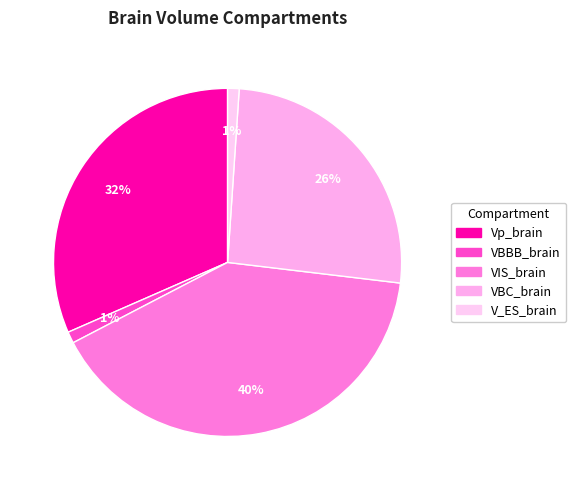

Which category has the biggest portion of the pie?

VIS_brain